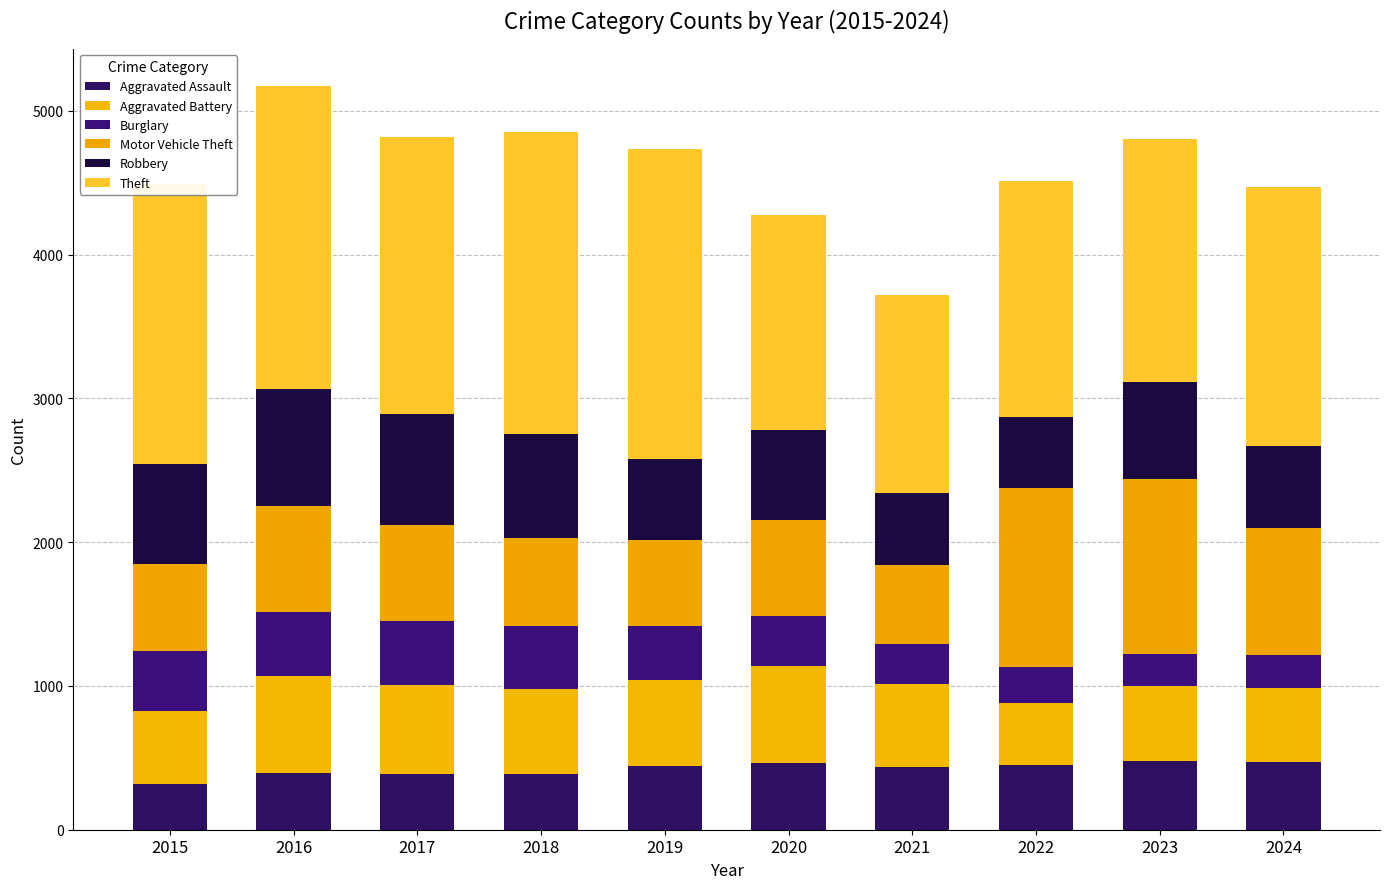

The Aggravated Battery series shows 577 at 2021. True or false?

True